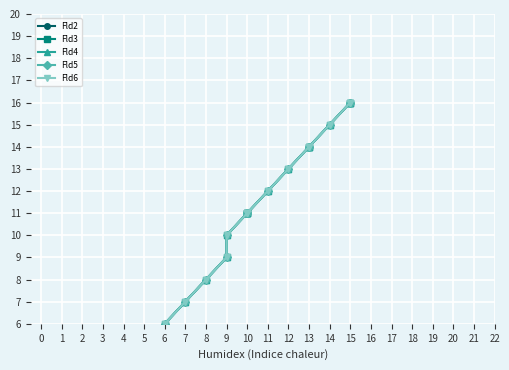

Is the value of Fld6 at 4 greater than the value of Fld2 at 2?

Yes